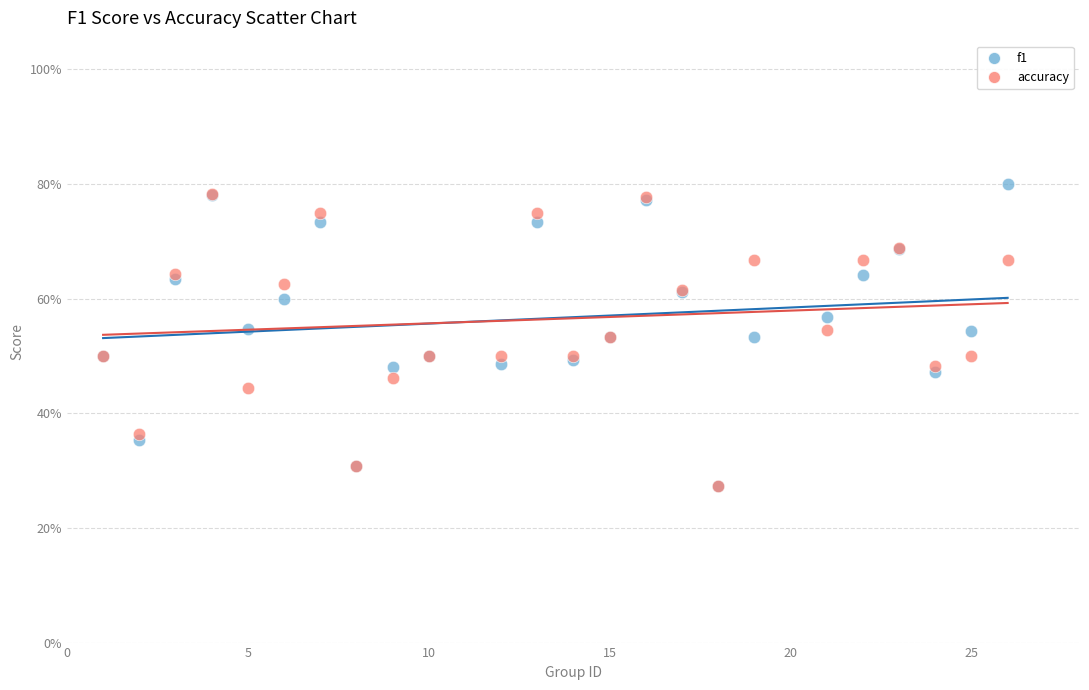

What are all the series names shown in the legend?

f1, accuracy